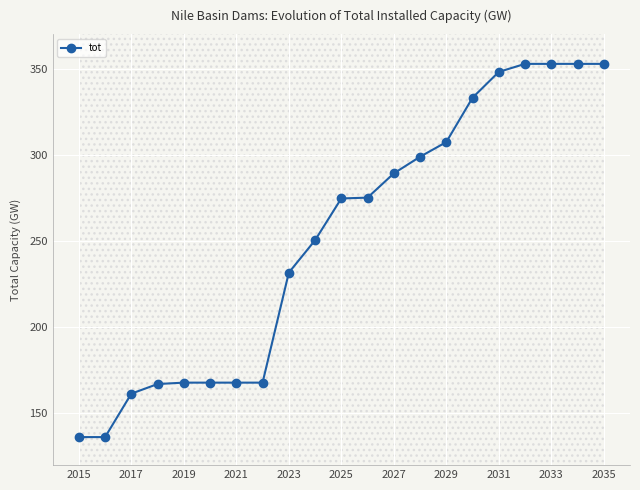

The value of tot at 2035 is 352.8. True or false?

True